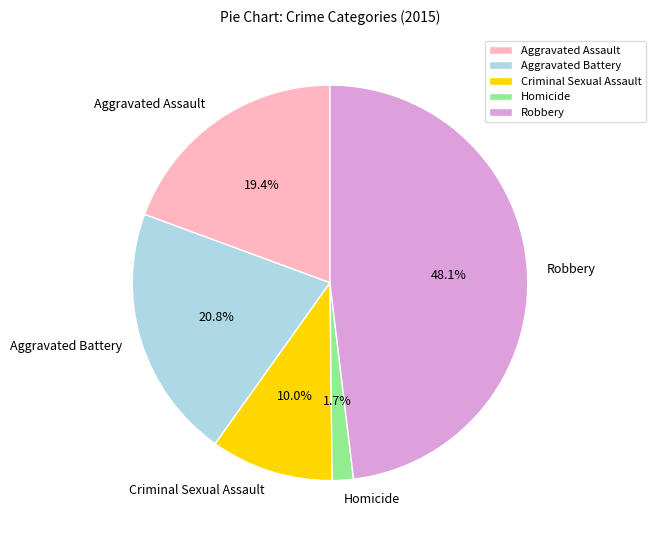

To the nearest percent, what percentage of the pie is Robbery?

48%